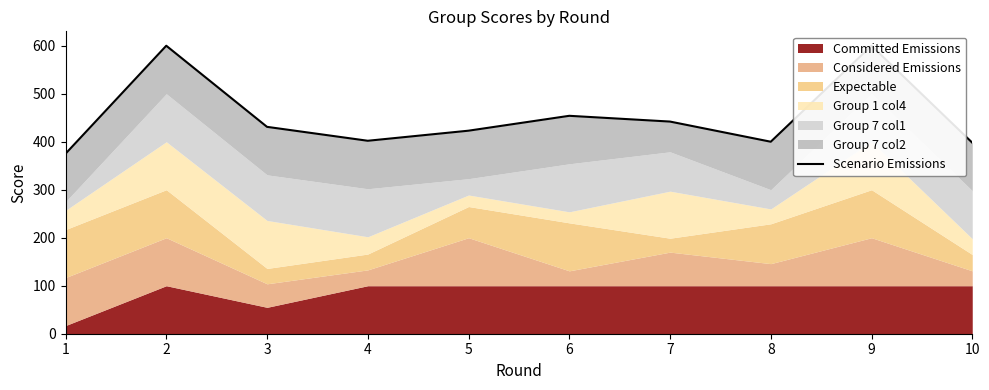

How many categories are shown in the chart?

10